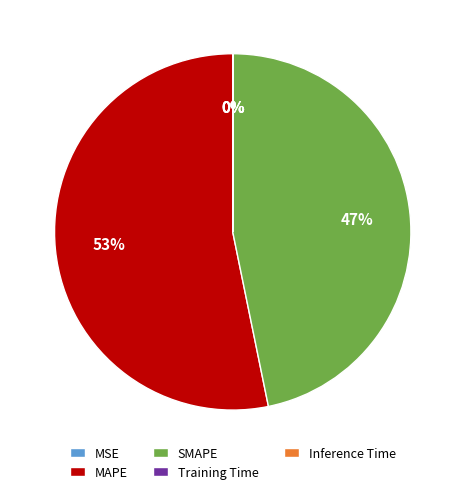

To the nearest percent, what portion does SMAPE represent?

47%